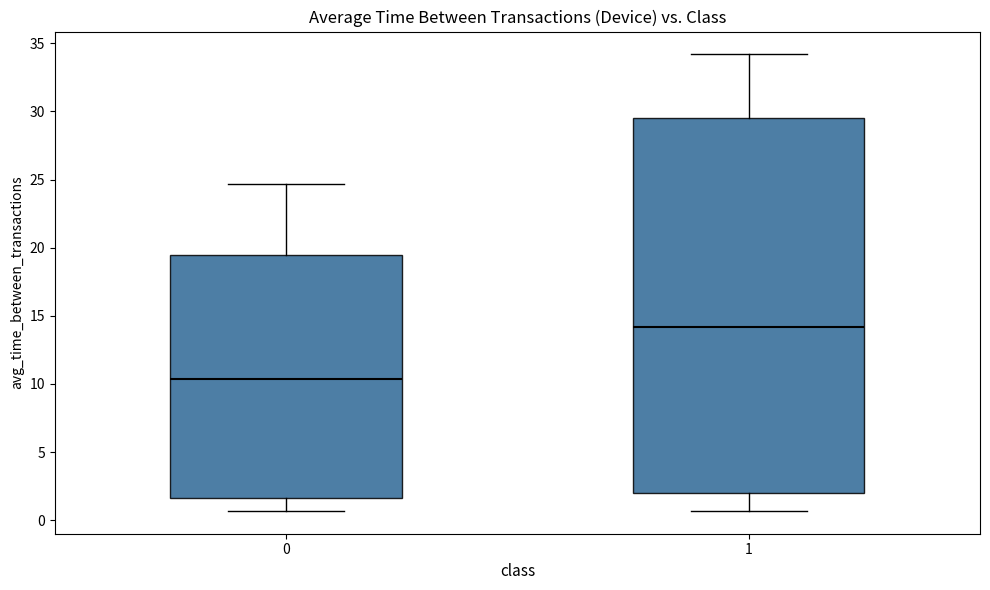

Where is the lower edge of the box at x = 1 on the y-axis? The values are not printed on the chart, so give them approximately, as read against the axis.

2.0